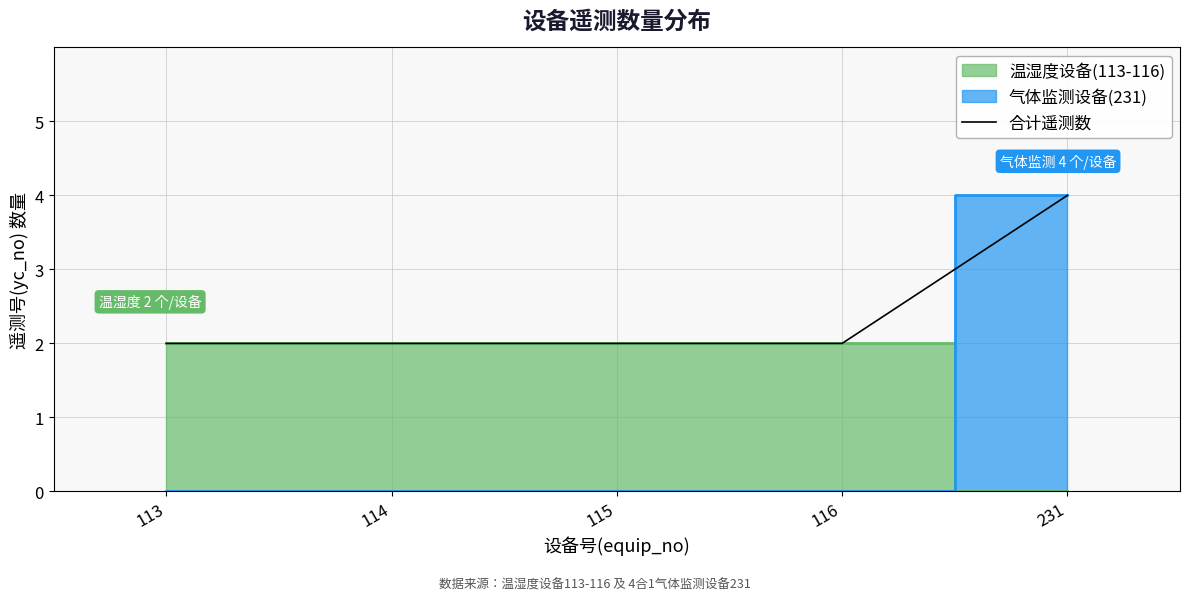

What is the difference between the maximum and minimum values?

2